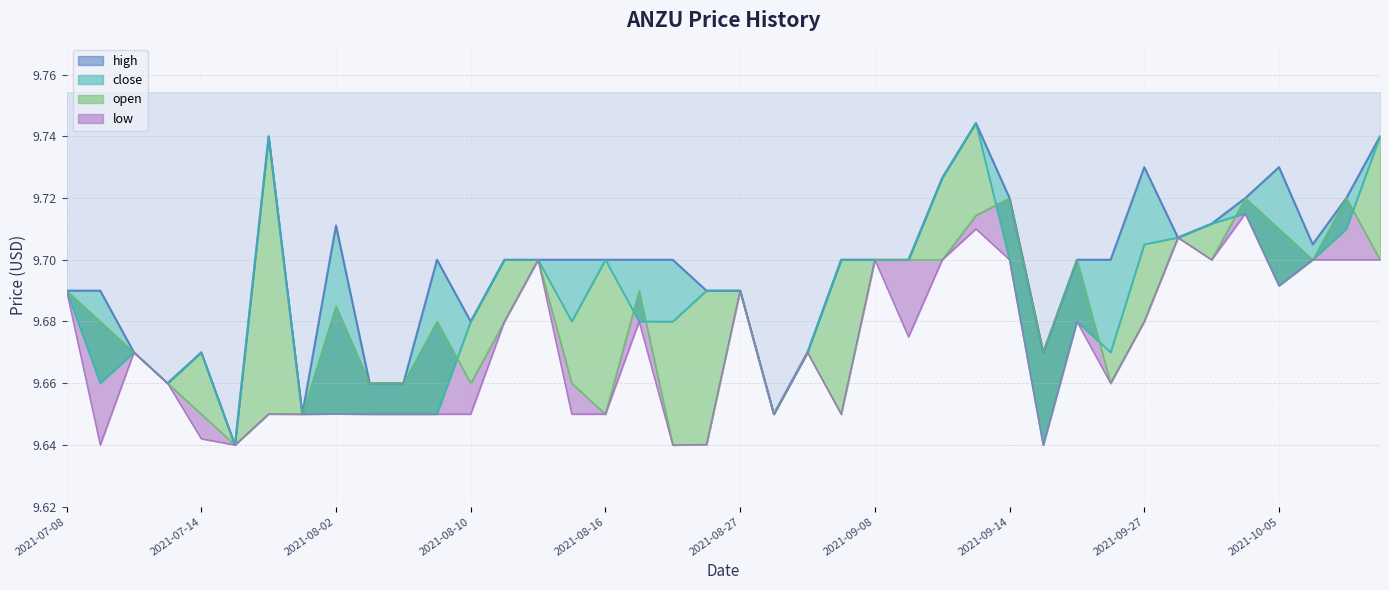

Reading right to left, extract all data points from this chart.

high: 9.7	9.7	9.7	9.7	9.7	9.7	9.7	9.7	9.7	9.7	9.7	9.7	9.7	9.7	9.7	9.7	9.7	9.7	9.7	9.7	9.7	9.7	9.7	9.7	9.7	9.7	9.7	9.7	9.7	9.7	9.7	9.7	9.7	9.7	9.6	9.7	9.7	9.7	9.7	9.7
close: 9.7	9.7	9.7	9.7	9.7	9.7	9.7	9.7	9.7	9.7	9.6	9.7	9.7	9.7	9.7	9.7	9.7	9.7	9.7	9.7	9.7	9.7	9.7	9.7	9.7	9.7	9.7	9.7	9.7	9.7	9.7	9.7	9.7	9.7	9.6	9.7	9.7	9.7	9.7	9.7
open: 9.7	9.7	9.7	9.7	9.7	9.7	9.7	9.7	9.7	9.7	9.7	9.7	9.7	9.7	9.7	9.7	9.7	9.7	9.7	9.7	9.6	9.6	9.7	9.7	9.7	9.7	9.7	9.7	9.7	9.7	9.7	9.7	9.7	9.7	9.6	9.7	9.7	9.7	9.7	9.7
low: 9.7	9.7	9.7	9.7	9.7	9.7	9.7	9.7	9.7	9.7	9.6	9.7	9.7	9.7	9.7	9.7	9.7	9.7	9.7	9.7	9.6	9.6	9.7	9.7	9.7	9.7	9.7	9.7	9.7	9.7	9.7	9.7	9.7	9.7	9.6	9.6	9.7	9.7	9.6	9.7